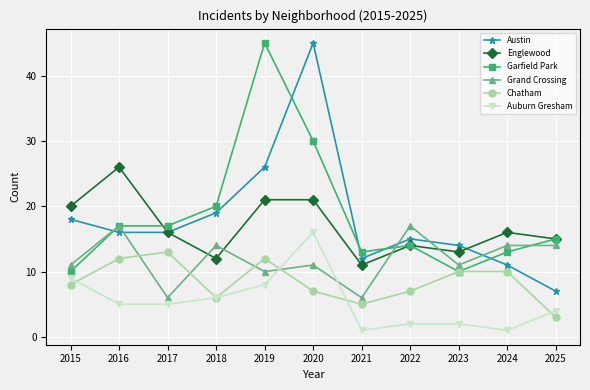

Where is Auburn Gresham nearest to the value 8?

2019